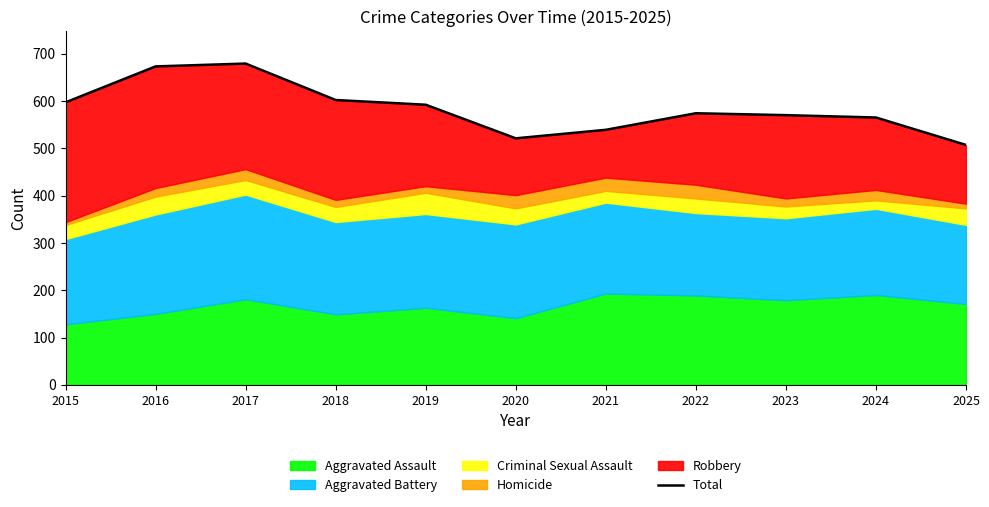

The value at 2018 is 354. True or false?

False